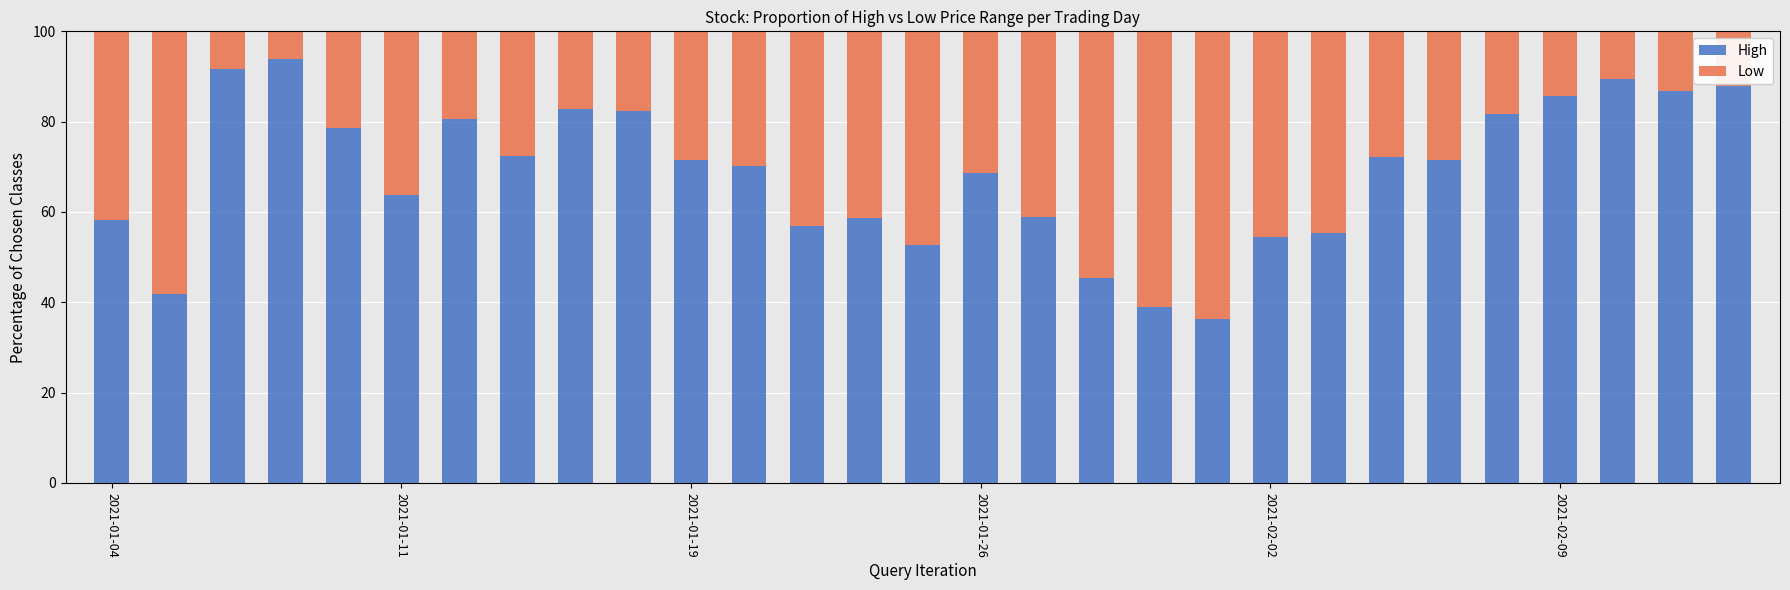

What is the difference between the second highest and minimum values in the High series?

55.3